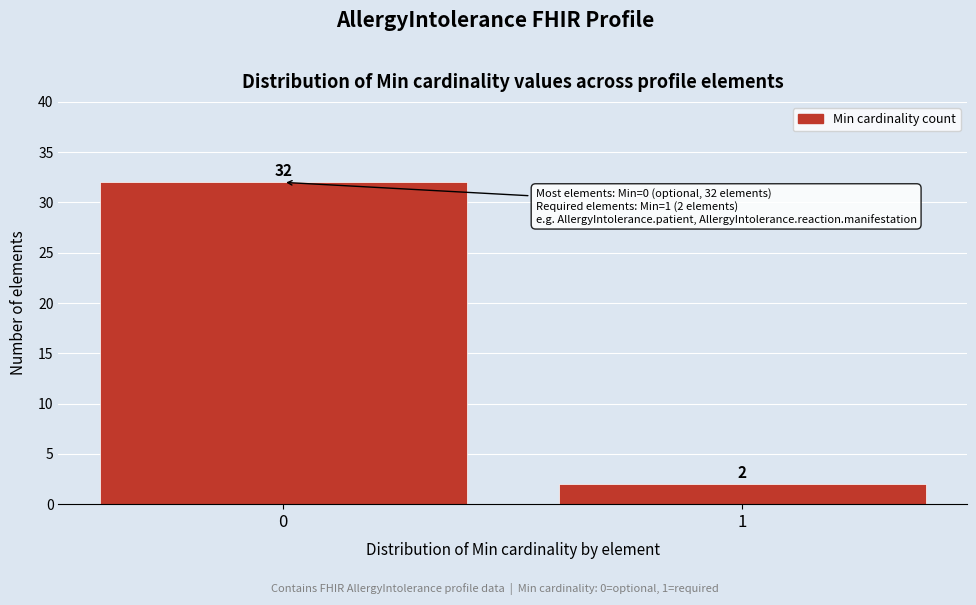

Reading left to right, what are all the values shown in this chart?

32	2